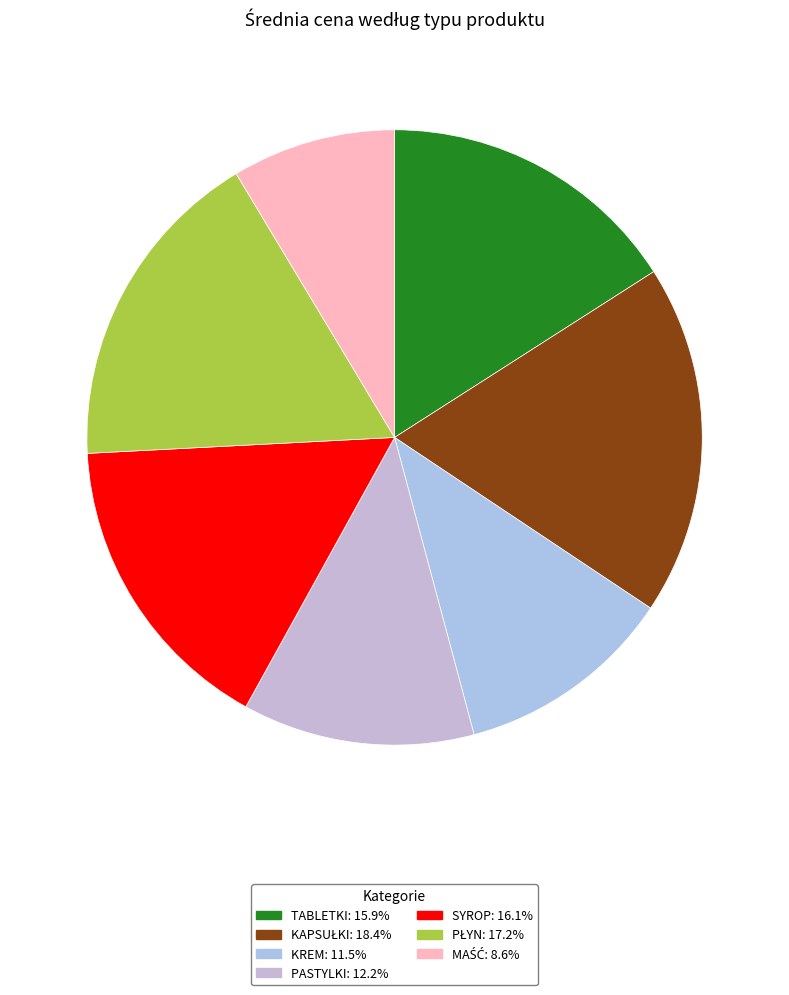

Which slice is the smallest?

maść